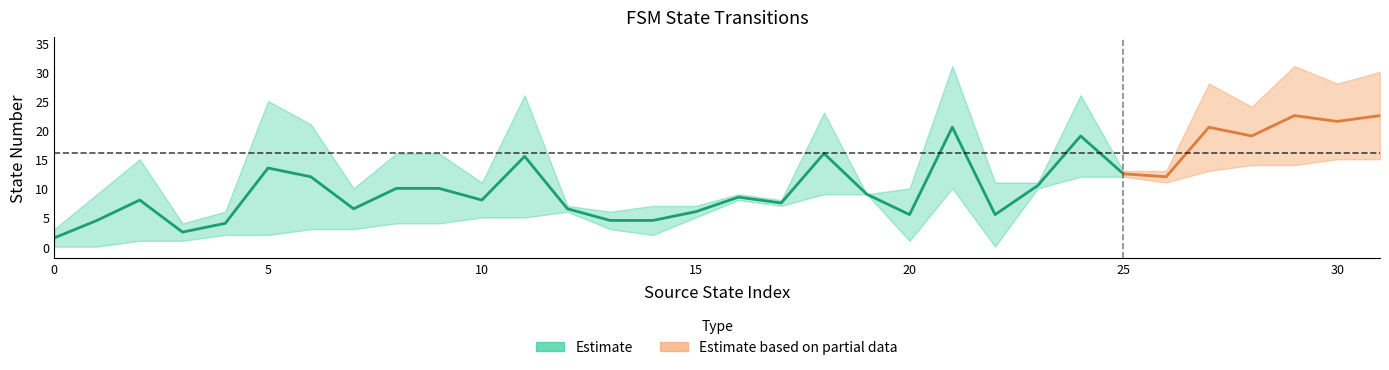

Is this an area chart (filled region under the line)?

No